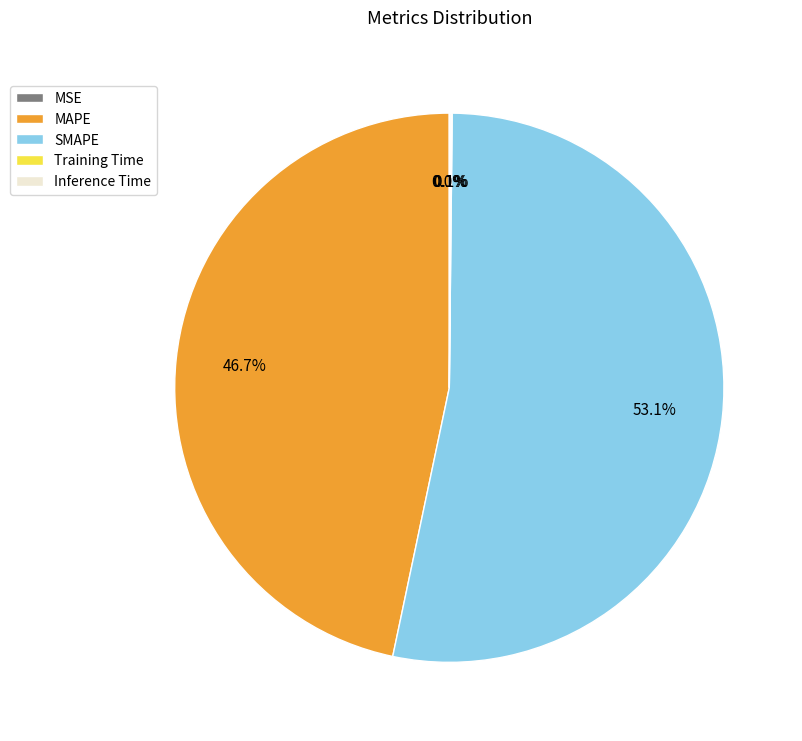

Which category has the biggest portion of the pie?

SMAPE